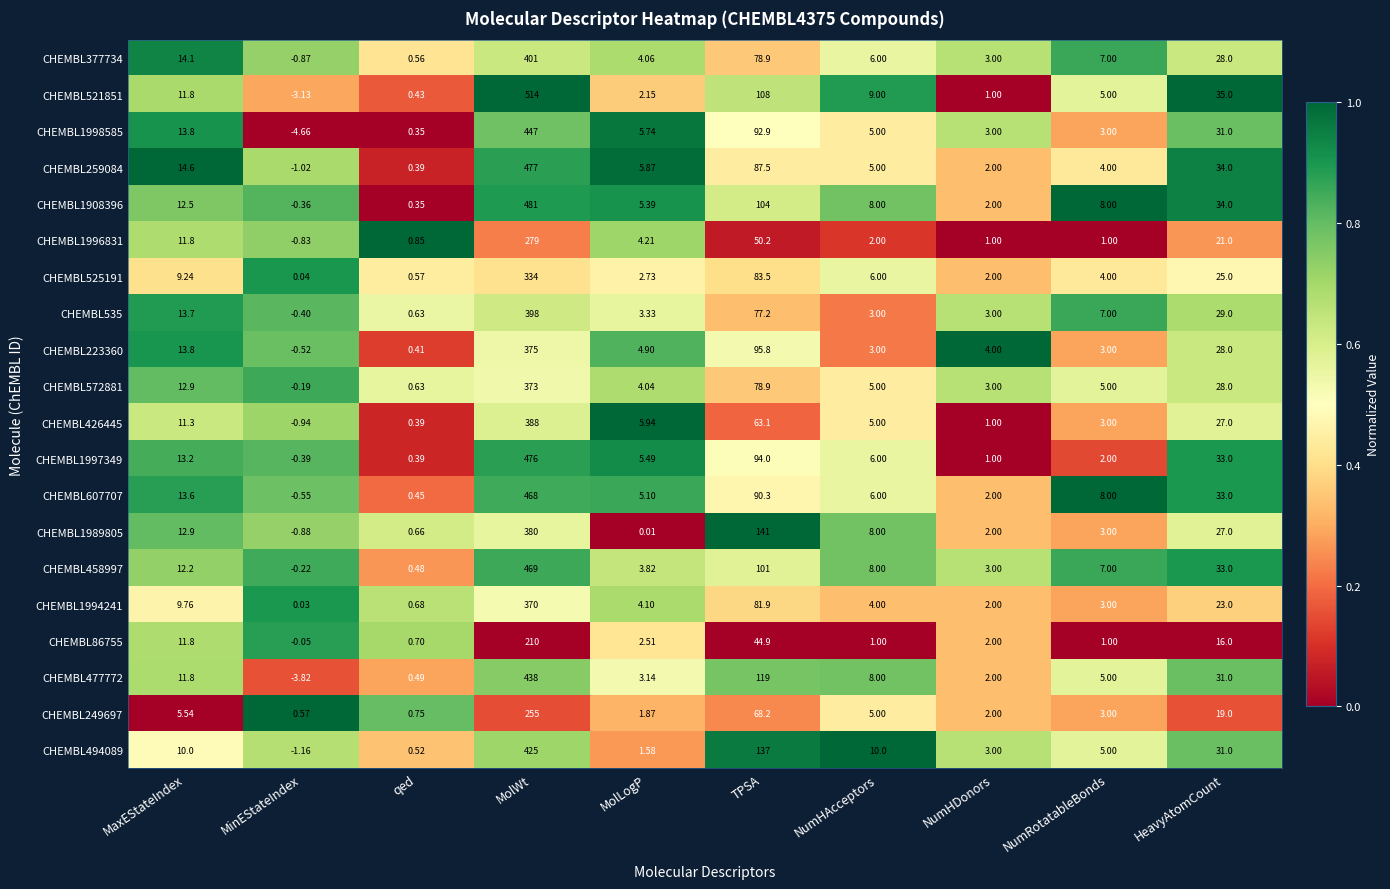

What is the greatest value displayed?

514.0